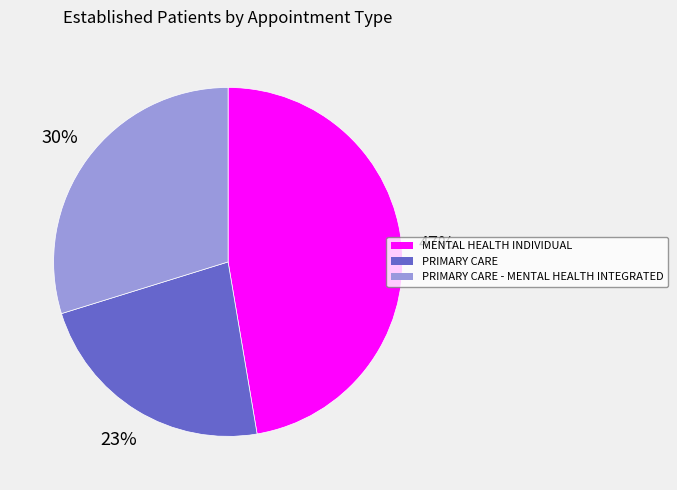

How many segments does this pie chart have?

3